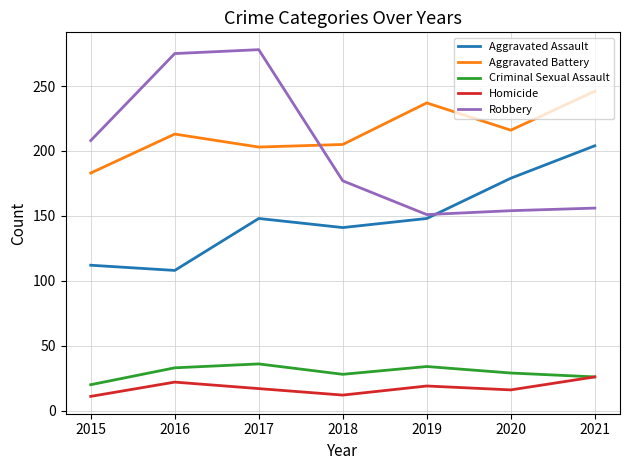

List the series in order of their peak value, lowest first.

Homicide, Criminal Sexual Assault, Aggravated Assault, Aggravated Battery, Robbery